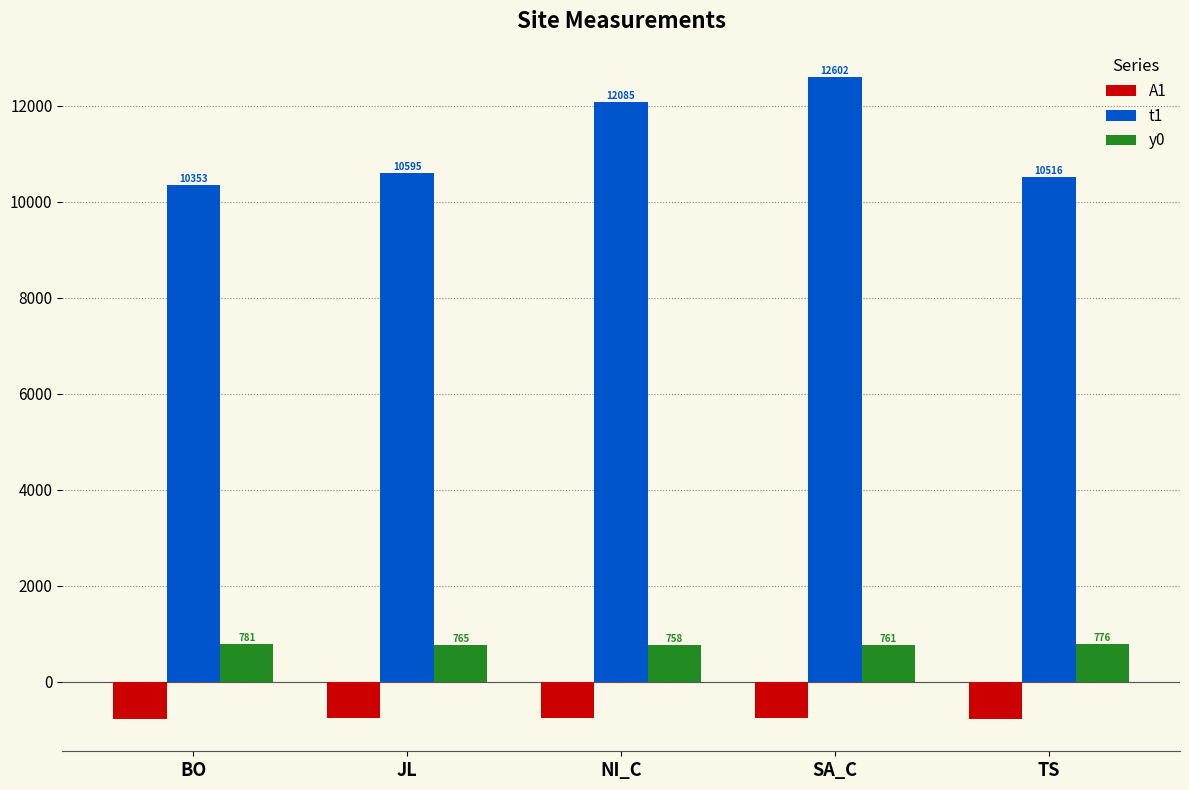

True or false: y0 has a value of 758.3 at NI_C.

True